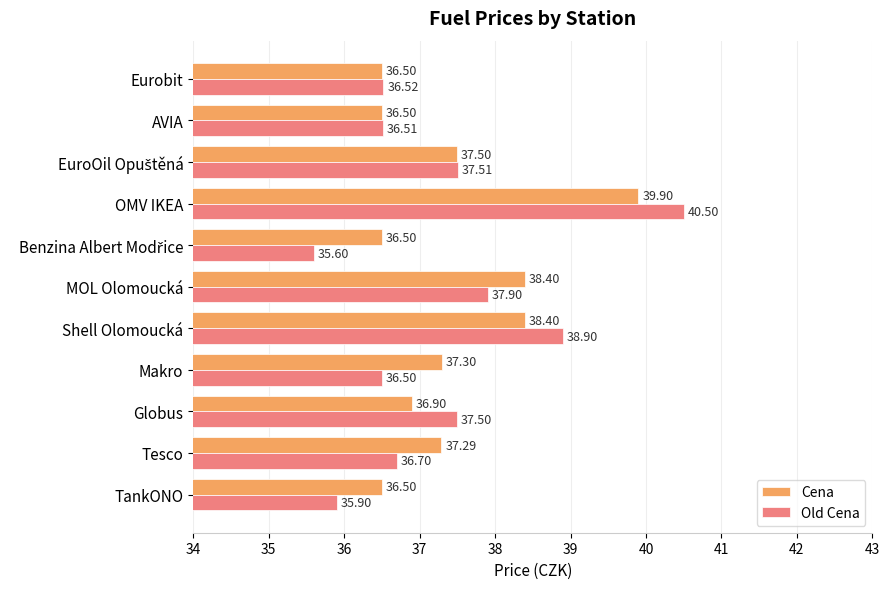

What are all the series names shown in the legend?

Cena, Old Cena